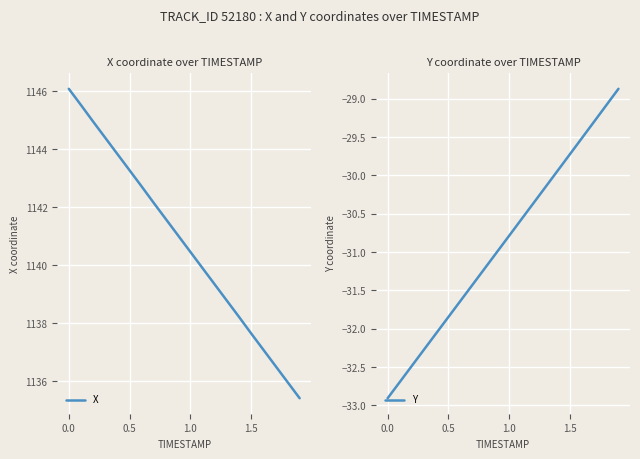

The X series shows 1140.5 at 1.0. True or false?

True